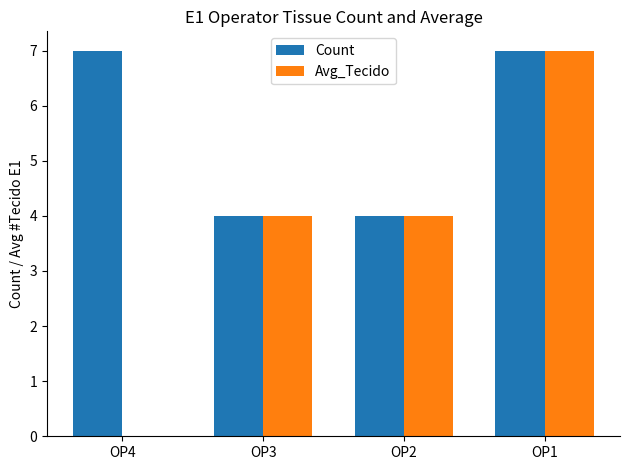

What is the average value of the Count series?

6